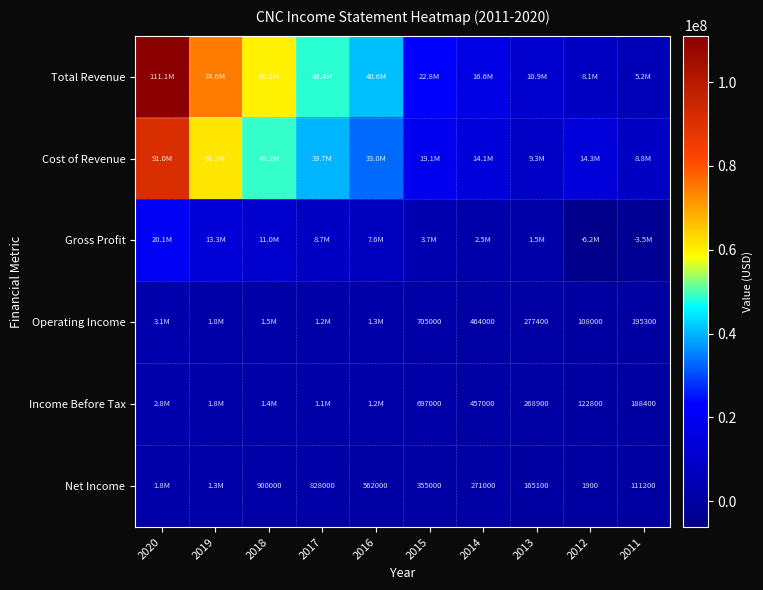

At how many categories does at least one series exceed 13895023?

8